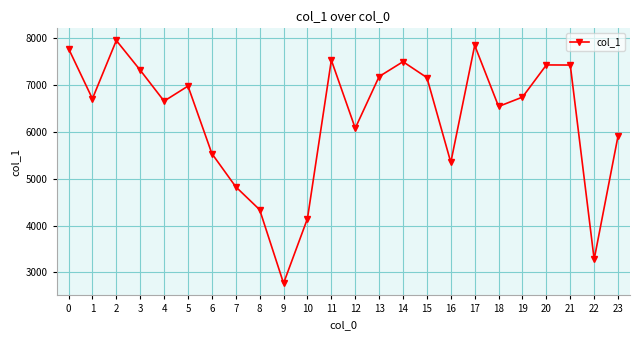

What is the approximate value at 22?

3279